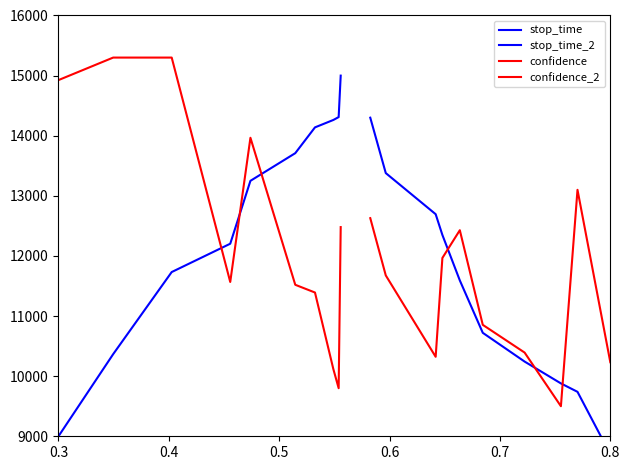

How many interior local valleys does the confidence series have?

2